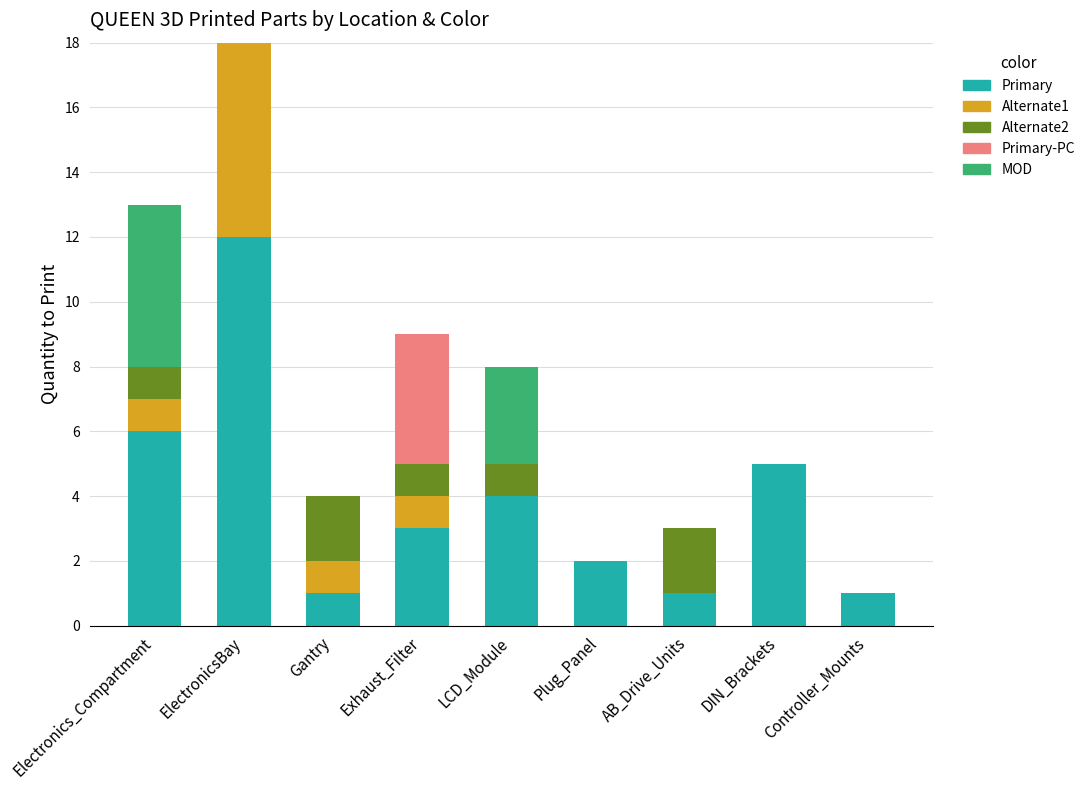

True or false: Primary has a value of 1 at Gantry.

True